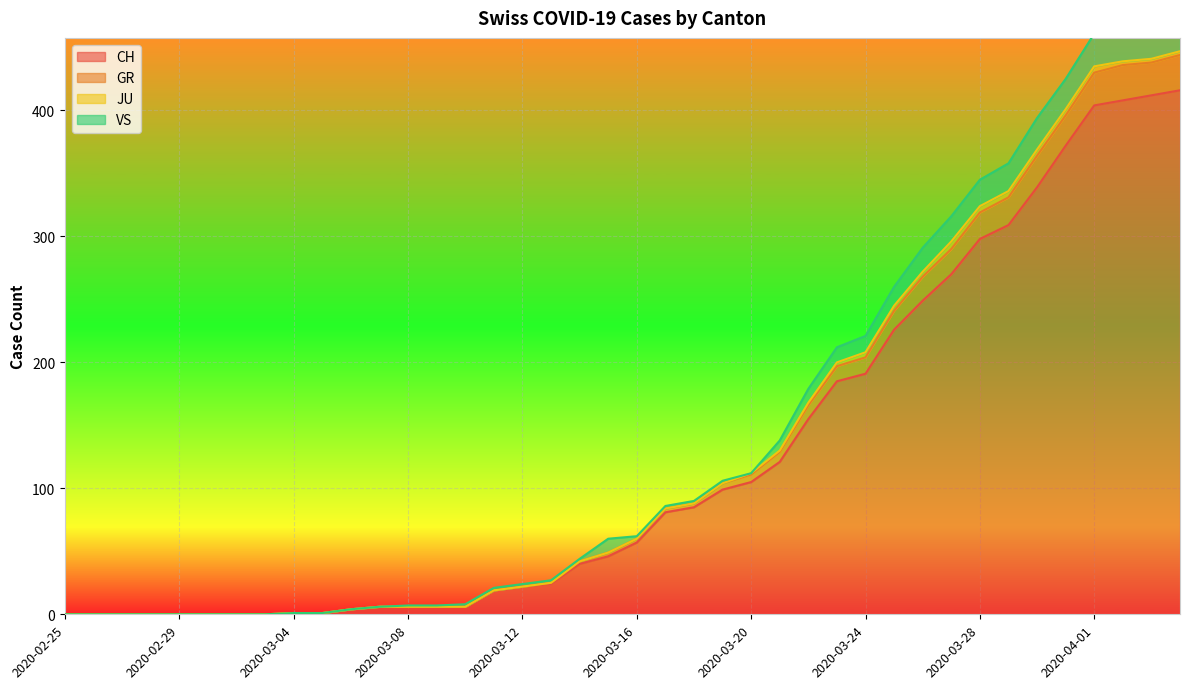

True or false: CH has a value of 105 at 2020-03-20.

True